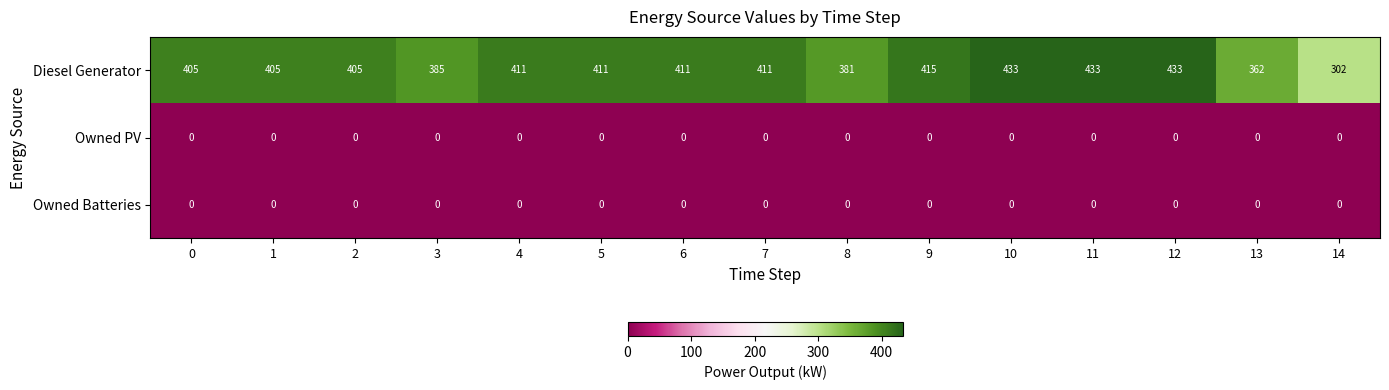

What is the maximum value for Diesel Generator?

433